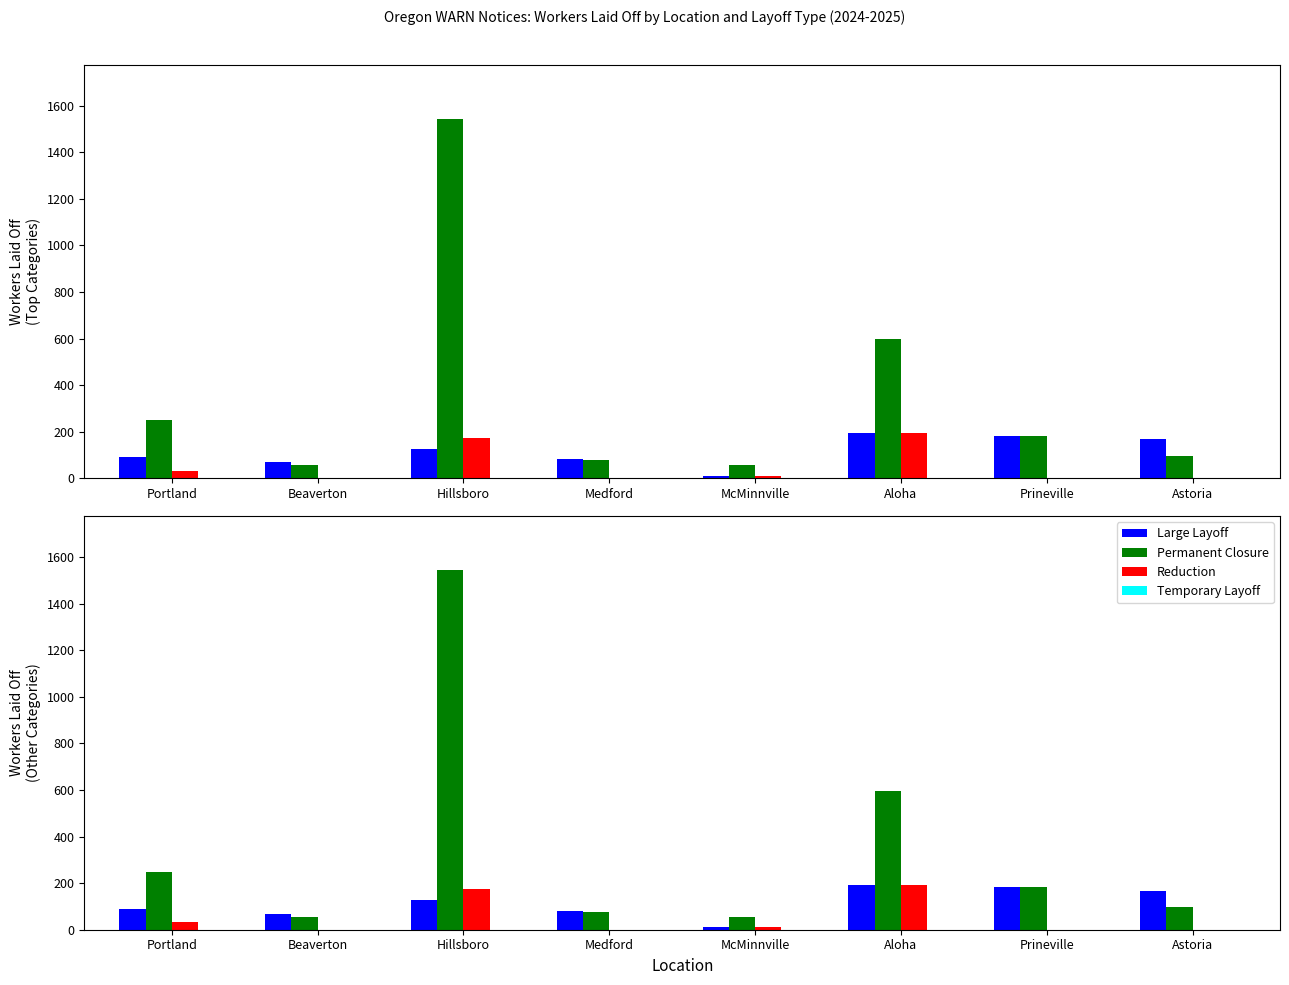

How many data points in Large Layoff are less than 128?

4